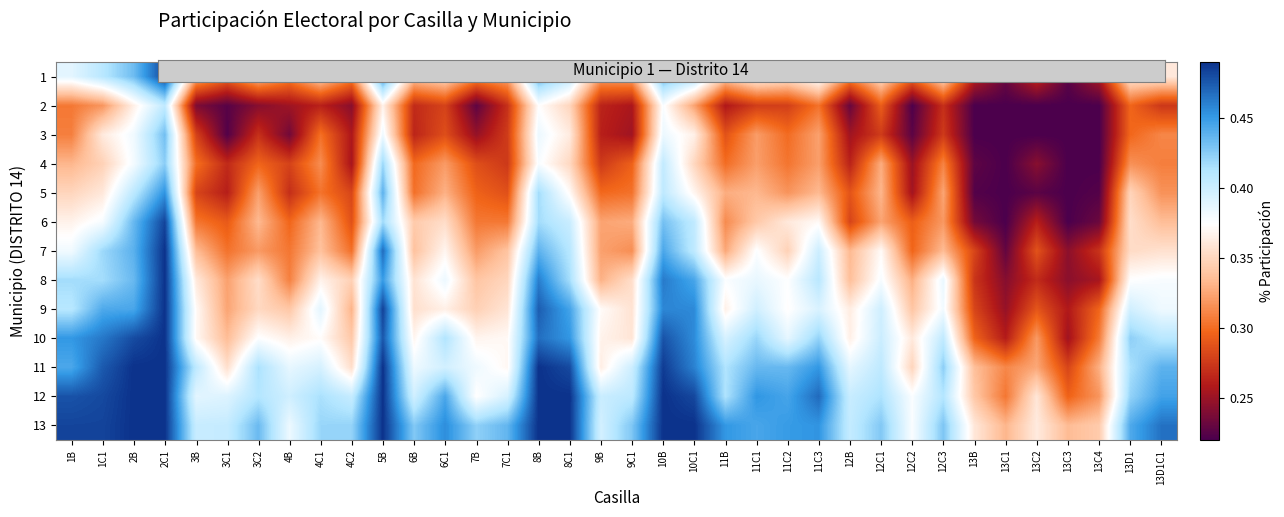

Reading right to left, transcribe all the data shown in this chart.

1: 13D1C1=0.4	13D1=0.4	13C4=0.3	13C3=0.2	13C2=0.3	13C1=0.2	13B=0.3	12C3=0.4	12C2=0.3	12C1=0.4	12B=0.3	11C3=0.4	11C2=0.4	11C1=0.4	11B=0.3	10C1=0.4	10B=0.4	9C1=0.3	9B=0.3	8C1=0.4	8B=0.4	7C1=0.3	7B=0.3	6C1=0.4	6B=0.3	5B=0.4	4C2=0.3	4C1=0.3	4B=0.3	3C2=0.3	3C1=0.3	3B=0.3	2C1=0.5	2B=0.4	1C1=0.4	1B=0.4
2: 13D1C1=0.3	13D1=0.3	13C4=0.2	13C3=0.2	13C2=0.2	13C1=0.2	13B=0.2	12C3=0.3	12C2=0.2	12C1=0.3	12B=0.2	11C3=0.3	11C2=0.3	11C1=0.3	11B=0.3	10C1=0.3	10B=0.4	9C1=0.3	9B=0.3	8C1=0.3	8B=0.4	7C1=0.3	7B=0.2	6C1=0.3	6B=0.3	5B=0.4	4C2=0.2	4C1=0.3	4B=0.3	3C2=0.2	3C1=0.2	3B=0.2	2C1=0.4	2B=0.4	1C1=0.3	1B=0.3
3: 13D1C1=0.3	13D1=0.3	13C4=0.2	13C3=0.2	13C2=0.2	13C1=0.2	13B=0.2	12C3=0.3	12C2=0.2	12C1=0.3	12B=0.3	11C3=0.3	11C2=0.3	11C1=0.3	11B=0.3	10C1=0.4	10B=0.4	9C1=0.3	9B=0.3	8C1=0.4	8B=0.4	7C1=0.3	7B=0.2	6C1=0.3	6B=0.3	5B=0.4	4C2=0.3	4C1=0.3	4B=0.2	3C2=0.3	3C1=0.2	3B=0.3	2C1=0.4	2B=0.4	1C1=0.4	1B=0.3
4: 13D1C1=0.3	13D1=0.3	13C4=0.2	13C3=0.2	13C2=0.2	13C1=0.2	13B=0.2	12C3=0.3	12C2=0.2	12C1=0.3	12B=0.3	11C3=0.3	11C2=0.3	11C1=0.3	11B=0.3	10C1=0.4	10B=0.4	9C1=0.3	9B=0.3	8C1=0.4	8B=0.4	7C1=0.3	7B=0.3	6C1=0.3	6B=0.3	5B=0.4	4C2=0.3	4C1=0.3	4B=0.3	3C2=0.3	3C1=0.3	3B=0.3	2C1=0.4	2B=0.4	1C1=0.3	1B=0.3
5: 13D1C1=0.3	13D1=0.3	13C4=0.2	13C3=0.2	13C2=0.2	13C1=0.2	13B=0.2	12C3=0.3	12C2=0.3	12C1=0.3	12B=0.3	11C3=0.3	11C2=0.3	11C1=0.3	11B=0.3	10C1=0.4	10B=0.4	9C1=0.3	9B=0.3	8C1=0.4	8B=0.4	7C1=0.3	7B=0.3	6C1=0.3	6B=0.3	5B=0.4	4C2=0.3	4C1=0.3	4B=0.3	3C2=0.3	3C1=0.3	3B=0.3	2C1=0.5	2B=0.4	1C1=0.4	1B=0.3
6: 13D1C1=0.3	13D1=0.4	13C4=0.2	13C3=0.2	13C2=0.3	13C1=0.2	13B=0.2	12C3=0.3	12C2=0.3	12C1=0.3	12B=0.3	11C3=0.4	11C2=0.4	11C1=0.3	11B=0.3	10C1=0.4	10B=0.4	9C1=0.3	9B=0.3	8C1=0.4	8B=0.4	7C1=0.3	7B=0.3	6C1=0.4	6B=0.3	5B=0.4	4C2=0.3	4C1=0.3	4B=0.3	3C2=0.3	3C1=0.3	3B=0.3	2C1=0.5	2B=0.4	1C1=0.4	1B=0.4
7: 13D1C1=0.4	13D1=0.4	13C4=0.3	13C3=0.2	13C2=0.3	13C1=0.2	13B=0.3	12C3=0.3	12C2=0.3	12C1=0.4	12B=0.3	11C3=0.4	11C2=0.3	11C1=0.4	11B=0.3	10C1=0.4	10B=0.4	9C1=0.3	9B=0.3	8C1=0.4	8B=0.4	7C1=0.3	7B=0.3	6C1=0.4	6B=0.3	5B=0.5	4C2=0.3	4C1=0.3	4B=0.3	3C2=0.3	3C1=0.3	3B=0.3	2C1=0.5	2B=0.4	1C1=0.4	1B=0.4
8: 13D1C1=0.4	13D1=0.4	13C4=0.3	13C3=0.2	13C2=0.3	13C1=0.2	13B=0.3	12C3=0.4	12C2=0.3	12C1=0.4	12B=0.3	11C3=0.4	11C2=0.4	11C1=0.4	11B=0.4	10C1=0.4	10B=0.5	9C1=0.4	9B=0.3	8C1=0.4	8B=0.5	7C1=0.3	7B=0.3	6C1=0.4	6B=0.4	5B=0.4	4C2=0.3	4C1=0.4	4B=0.3	3C2=0.4	3C1=0.3	3B=0.4	2C1=0.5	2B=0.4	1C1=0.4	1B=0.4
9: 13D1C1=0.4	13D1=0.4	13C4=0.3	13C3=0.3	13C2=0.3	13C1=0.2	13B=0.3	12C3=0.4	12C2=0.3	12C1=0.4	12B=0.4	11C3=0.4	11C2=0.4	11C1=0.4	11B=0.4	10C1=0.5	10B=0.5	9C1=0.4	9B=0.4	8C1=0.4	8B=0.5	7C1=0.4	7B=0.3	6C1=0.4	6B=0.4	5B=0.5	4C2=0.3	4C1=0.4	4B=0.3	3C2=0.4	3C1=0.3	3B=0.4	2C1=0.5	2B=0.4	1C1=0.4	1B=0.4
10: 13D1C1=0.4	13D1=0.4	13C4=0.3	13C3=0.3	13C2=0.3	13C1=0.3	13B=0.3	12C3=0.4	12C2=0.4	12C1=0.4	12B=0.4	11C3=0.4	11C2=0.4	11C1=0.4	11B=0.4	10C1=0.5	10B=0.5	9C1=0.4	9B=0.4	8C1=0.5	8B=0.5	7C1=0.4	7B=0.4	6C1=0.4	6B=0.4	5B=0.5	4C2=0.3	4C1=0.4	4B=0.4	3C2=0.4	3C1=0.3	3B=0.4	2C1=0.5	2B=0.5	1C1=0.5	1B=0.5
11: 13D1C1=0.4	13D1=0.4	13C4=0.3	13C3=0.3	13C2=0.3	13C1=0.3	13B=0.3	12C3=0.4	12C2=0.3	12C1=0.4	12B=0.4	11C3=0.5	11C2=0.4	11C1=0.4	11B=0.4	10C1=0.5	10B=0.5	9C1=0.4	9B=0.4	8C1=0.5	8B=0.5	7C1=0.4	7B=0.4	6C1=0.4	6B=0.4	5B=0.5	4C2=0.4	4C1=0.4	4B=0.4	3C2=0.4	3C1=0.4	3B=0.4	2C1=0.5	2B=0.5	1C1=0.5	1B=0.4
12: 13D1C1=0.4	13D1=0.4	13C4=0.3	13C3=0.3	13C2=0.4	13C1=0.3	13B=0.3	12C3=0.4	12C2=0.4	12C1=0.4	12B=0.4	11C3=0.5	11C2=0.4	11C1=0.5	11B=0.4	10C1=0.5	10B=0.5	9C1=0.4	9B=0.4	8C1=0.5	8B=0.5	7C1=0.4	7B=0.4	6C1=0.4	6B=0.4	5B=0.5	4C2=0.4	4C1=0.4	4B=0.4	3C2=0.4	3C1=0.4	3B=0.4	2C1=0.5	2B=0.5	1C1=0.5	1B=0.5
13: 13D1C1=0.5	13D1=0.4	13C4=0.3	13C3=0.3	13C2=0.4	13C1=0.3	13B=0.4	12C3=0.4	12C2=0.4	12C1=0.4	12B=0.4	11C3=0.5	11C2=0.4	11C1=0.4	11B=0.5	10C1=0.5	10B=0.5	9C1=0.4	9B=0.4	8C1=0.5	8B=0.5	7C1=0.4	7B=0.4	6C1=0.5	6B=0.4	5B=0.5	4C2=0.4	4C1=0.4	4B=0.4	3C2=0.4	3C1=0.4	3B=0.4	2C1=0.5	2B=0.5	1C1=0.5	1B=0.5